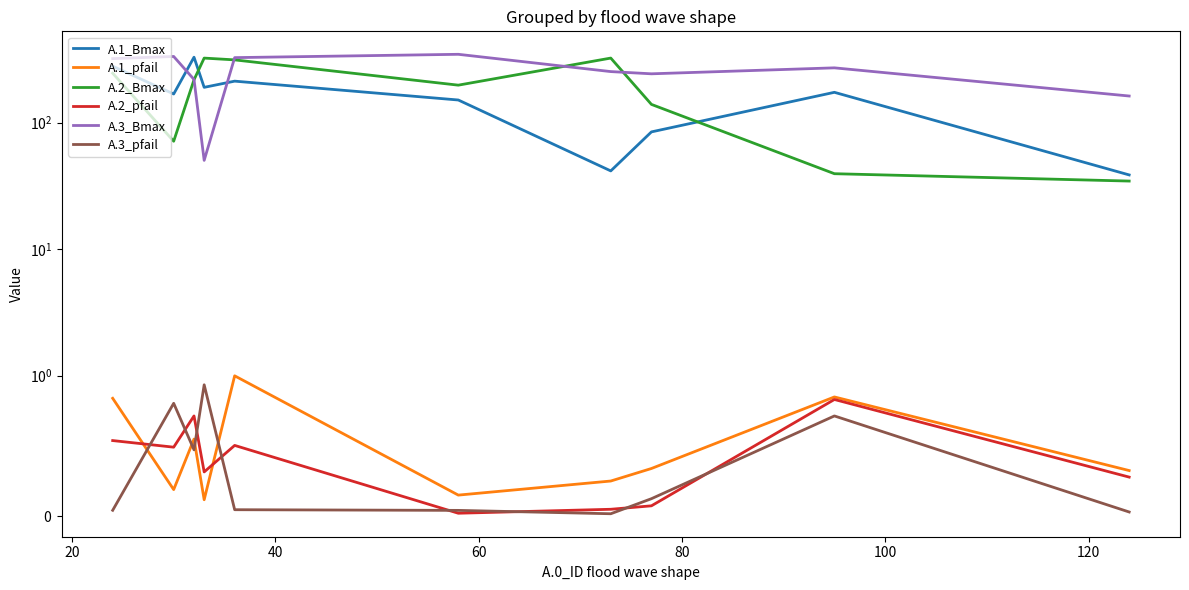

Where is A.1_pfail nearest to the value 0?

60